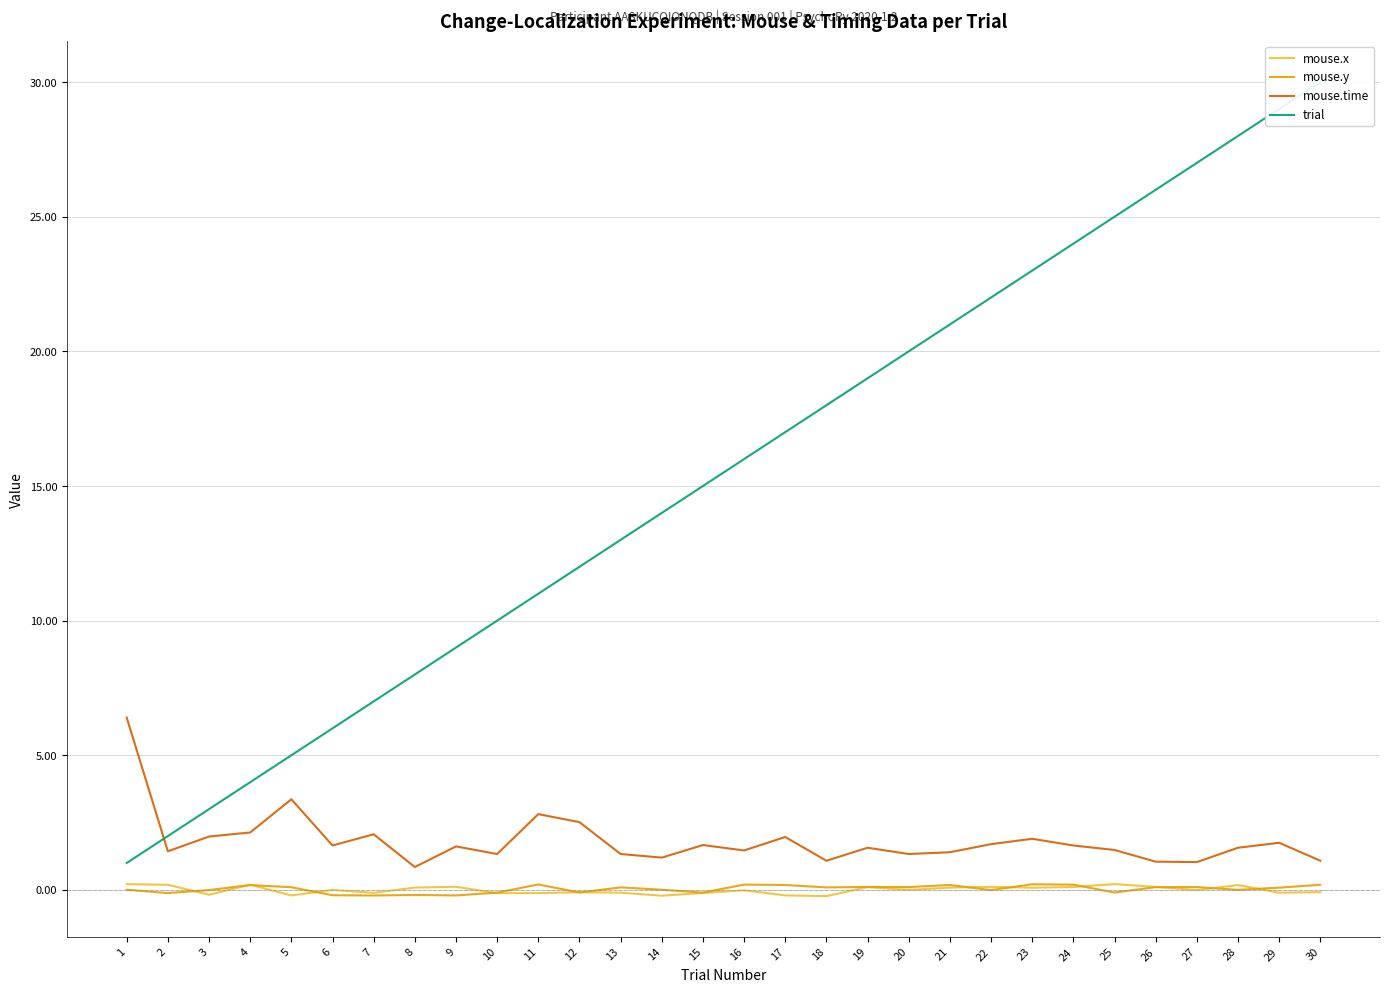

Where does the mouse.time series first go above 1?

1